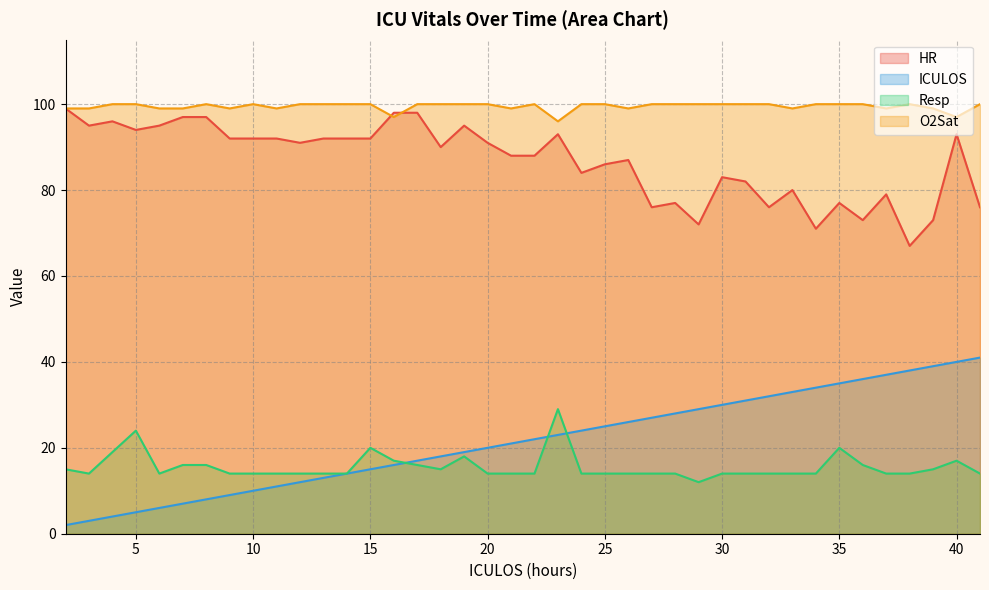

Rank the categories by ICULOS value from lowest to highest.

2, 3, 4, 5, 6, 7, 8, 9, 10, 11, 12, 13, 14, 15, 16, 17, 18, 19, 20, 21, 22, 23, 24, 25, 26, 27, 28, 29, 30, 31, 32, 33, 34, 35, 36, 37, 38, 39, 40, 41